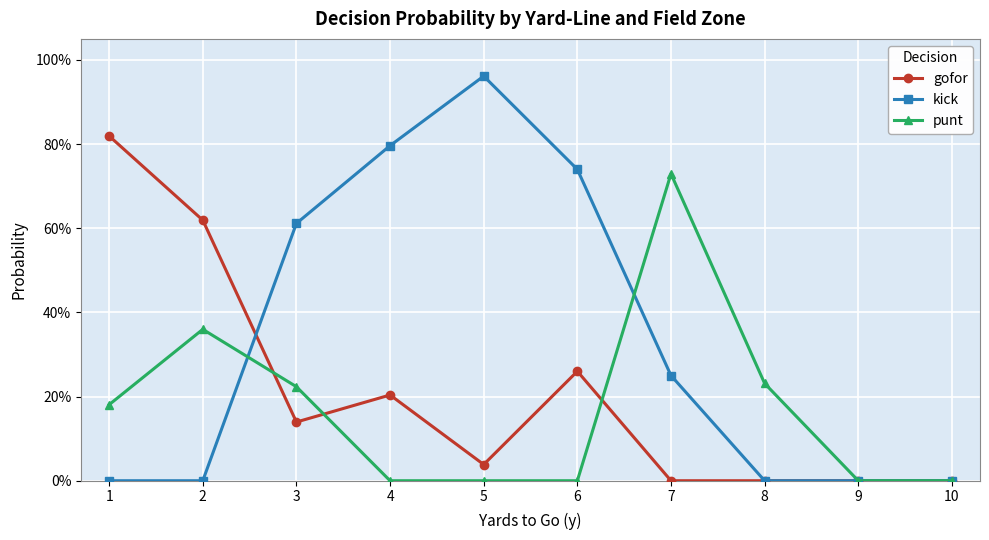

Which has a higher value, 10 or 2?

2